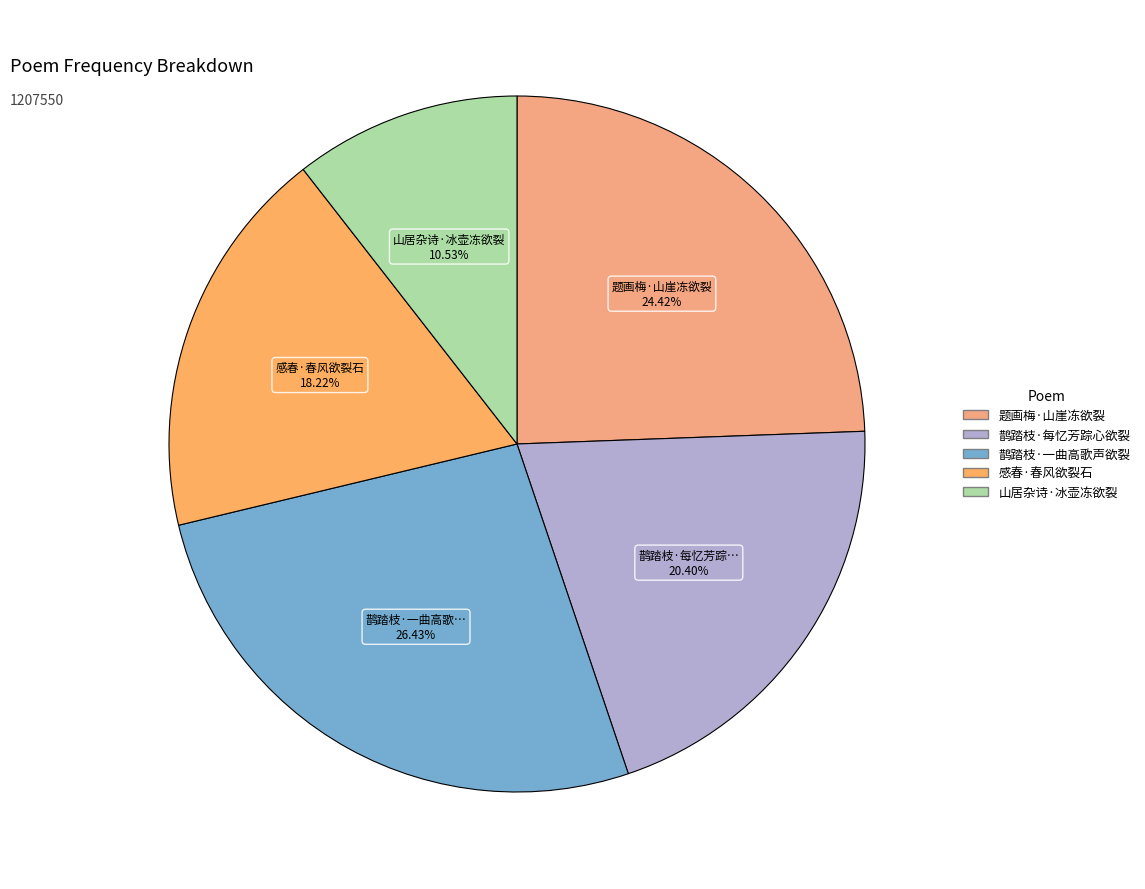

Approximately how many times larger is the value at 山居杂诗·冰壶冻欲裂 compared to 鹊踏枝·每忆芳踪心欲裂?

0.5